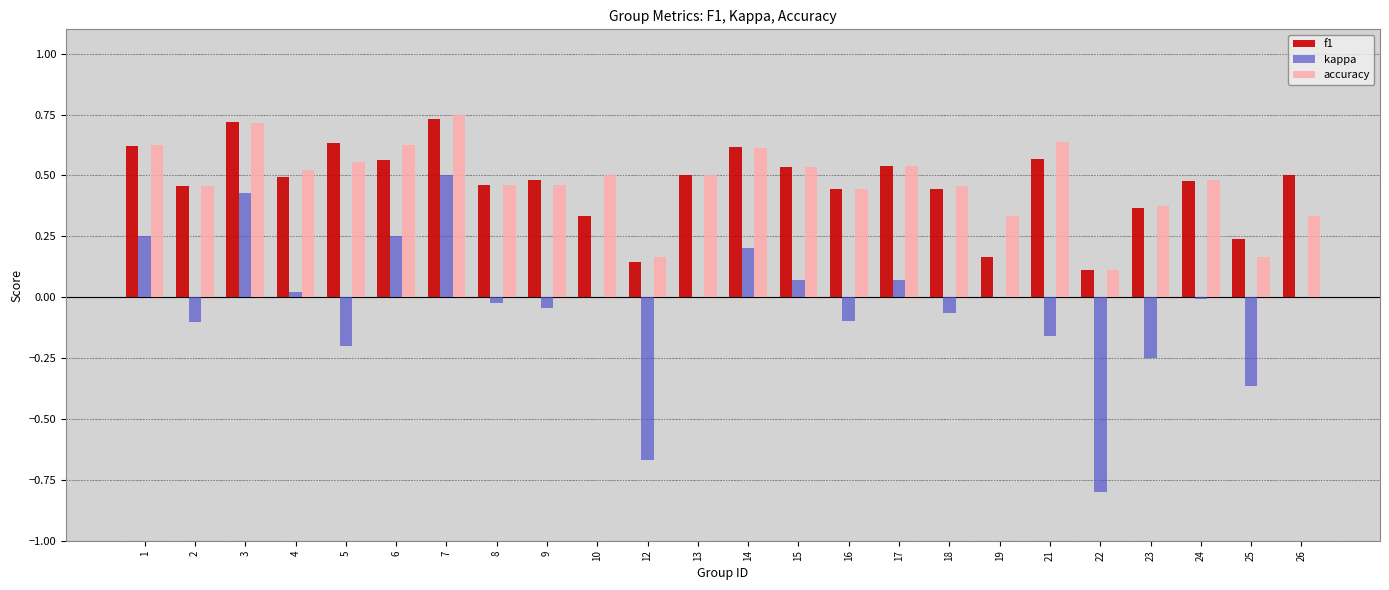

Between 6 and 19, which series saw the biggest shift?

f1